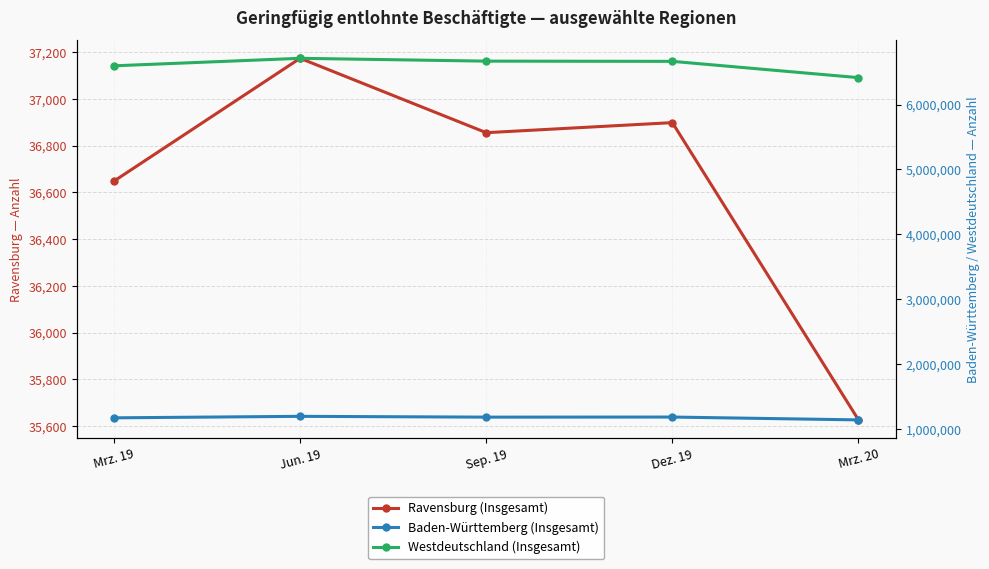

Where is the first local minimum for Baden-Württemberg (Insgesamt)?

Sep. 19